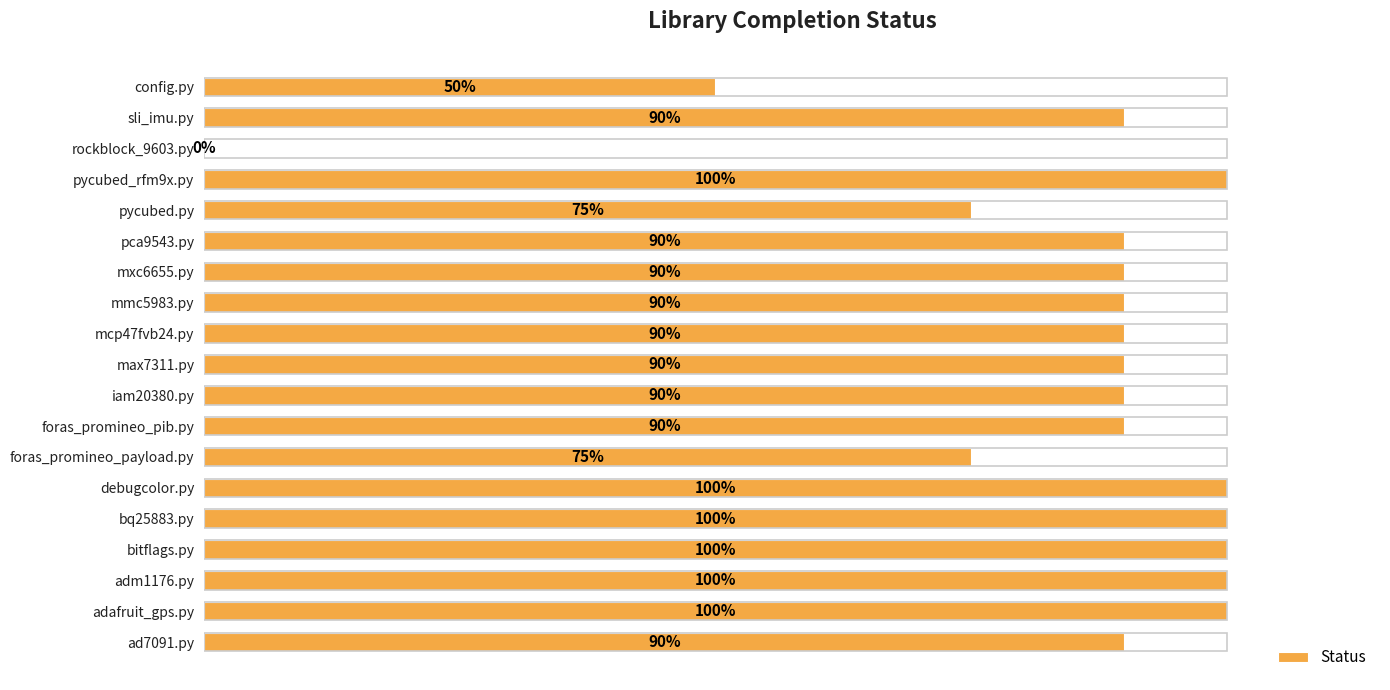

Reading left to right, list all the values displayed in this chart.

0.9	1.0	1.0	1.0	1.0	1.0	0.8	0.9	0.9	0.9	0.9	0.9	0.9	0.9	0.8	1.0	0.0	0.9	0.5